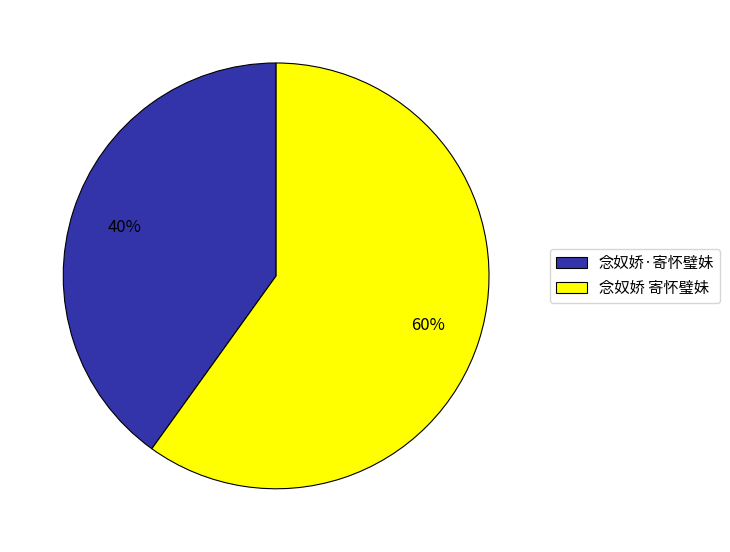

To the nearest percent, what is the average slice percentage?

50%